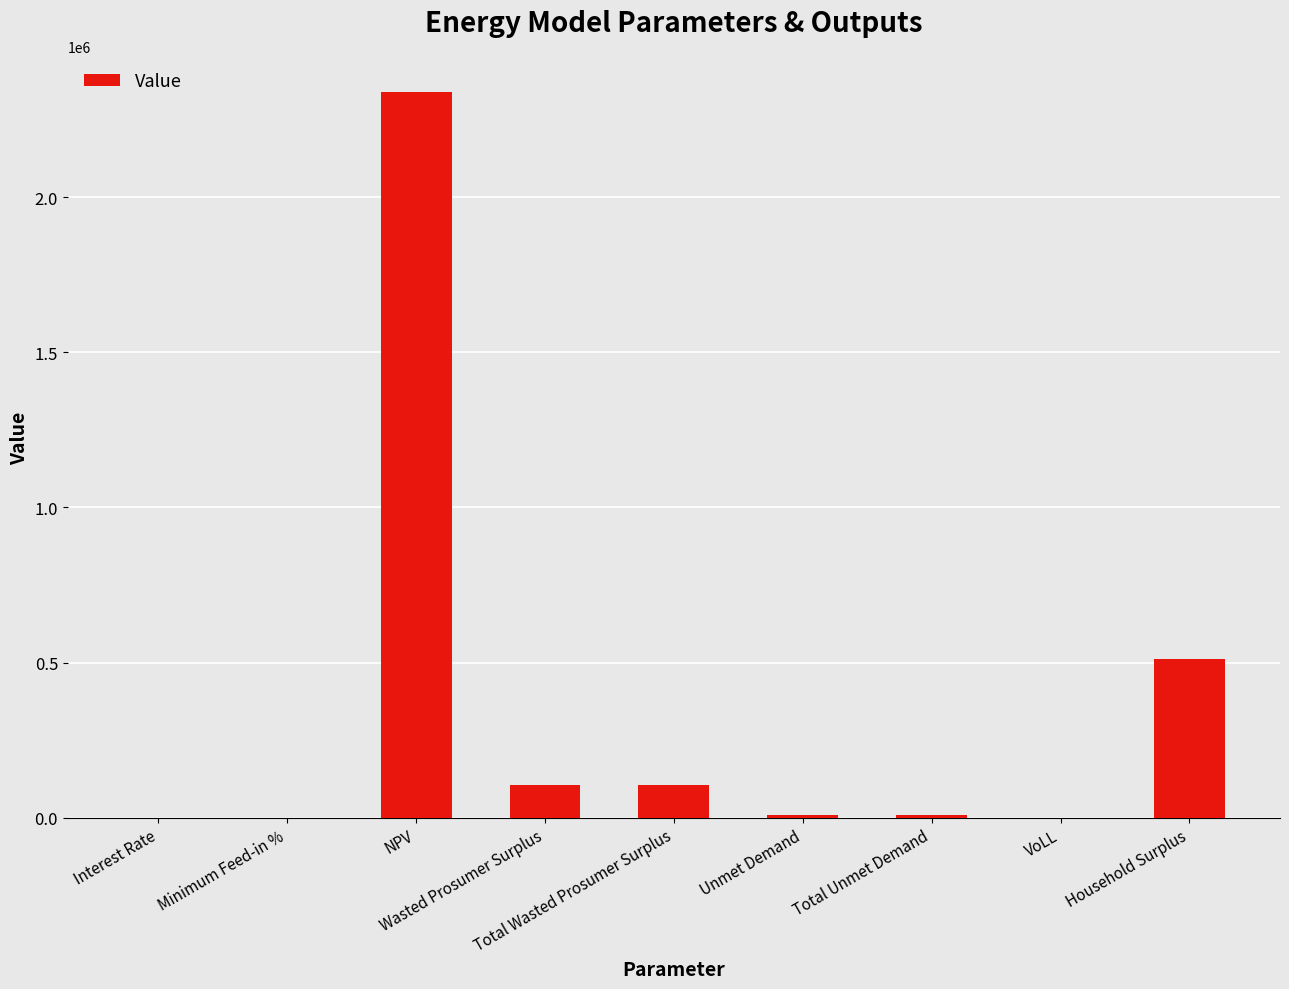

What is the maximum value shown in the chart?

2337893.8